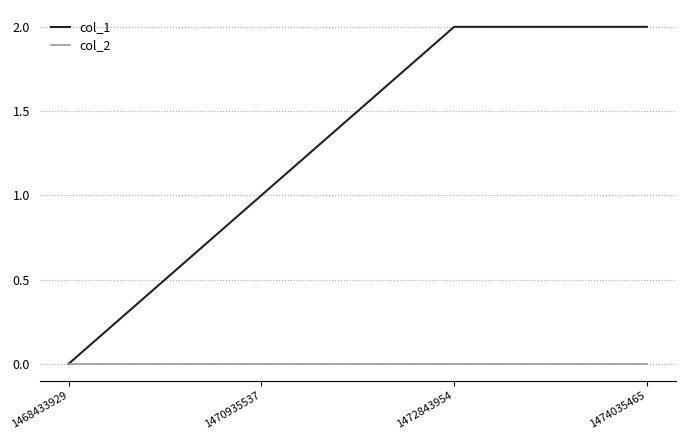

What is the average value of the col_1 series?

1